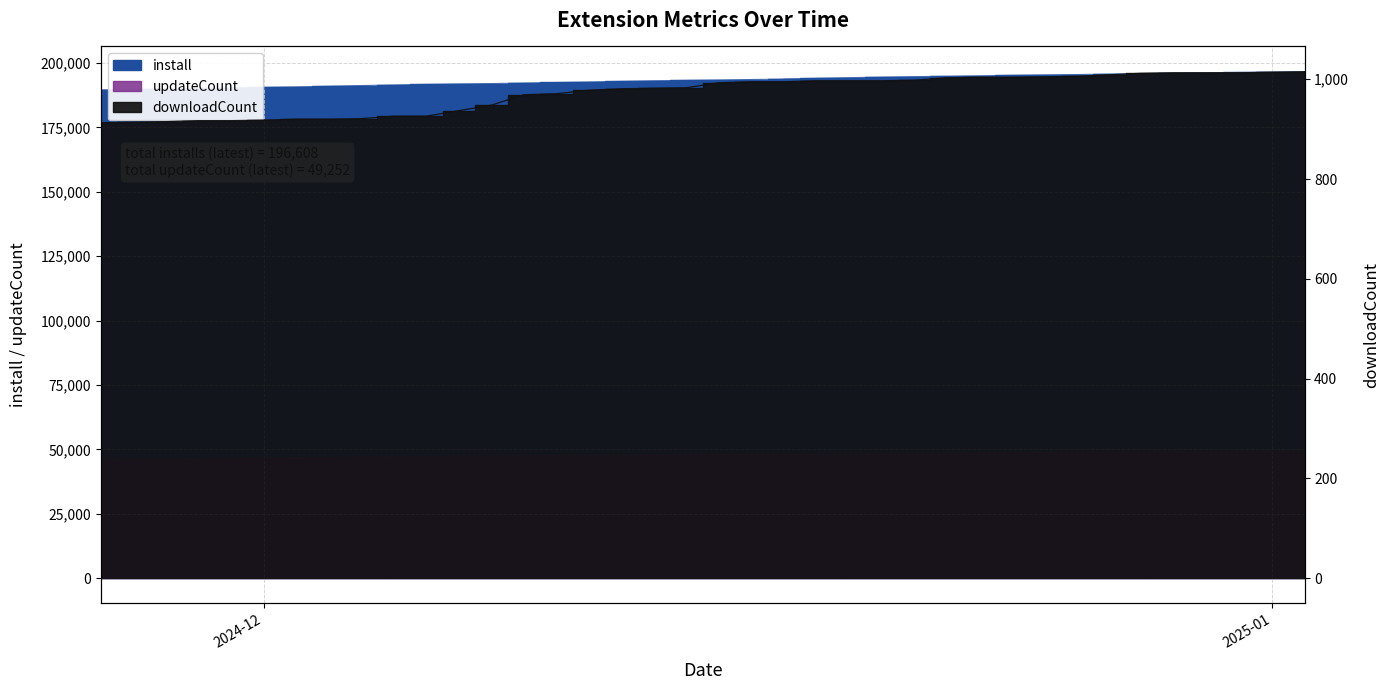

True or false: downloadCount and updateCount intersect in this chart.

False